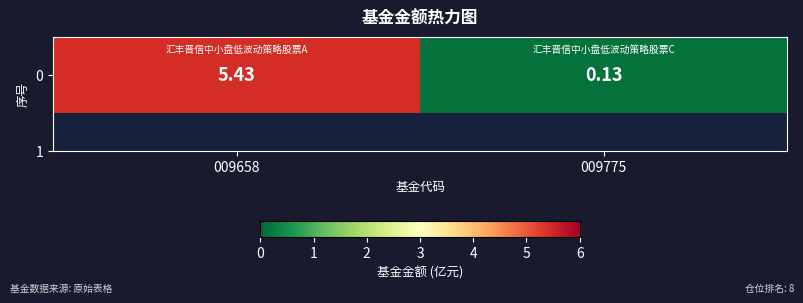

What is the difference between the maximum and minimum values?

5.3